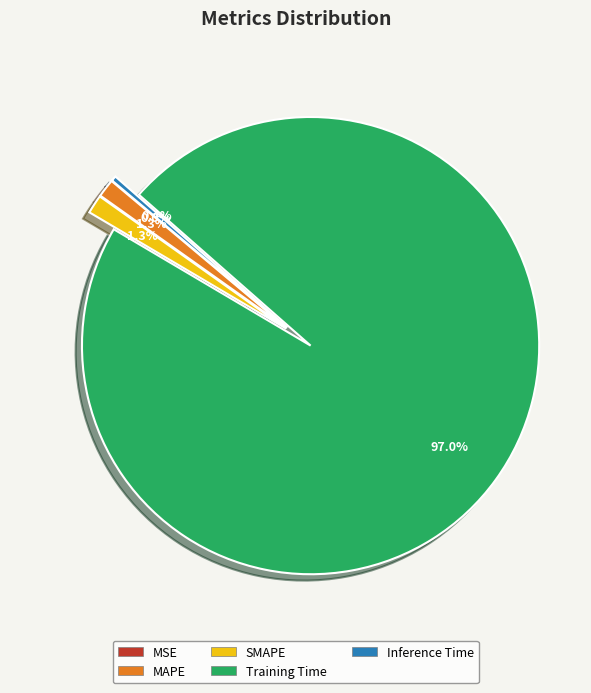

What is the largest slice in the pie chart?

Training Time